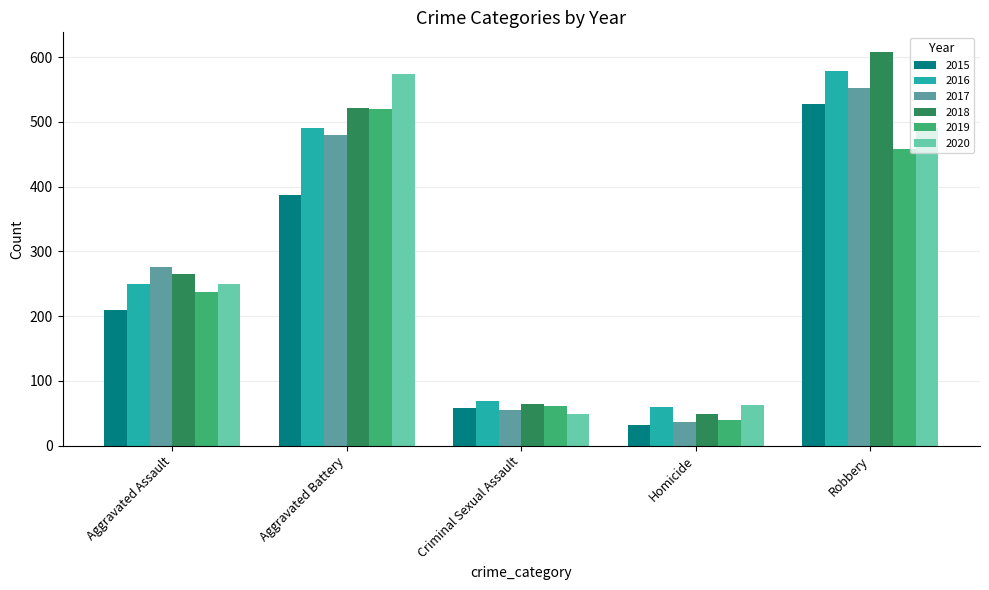

The 2015 series shows 387 at Aggravated Battery. True or false?

True